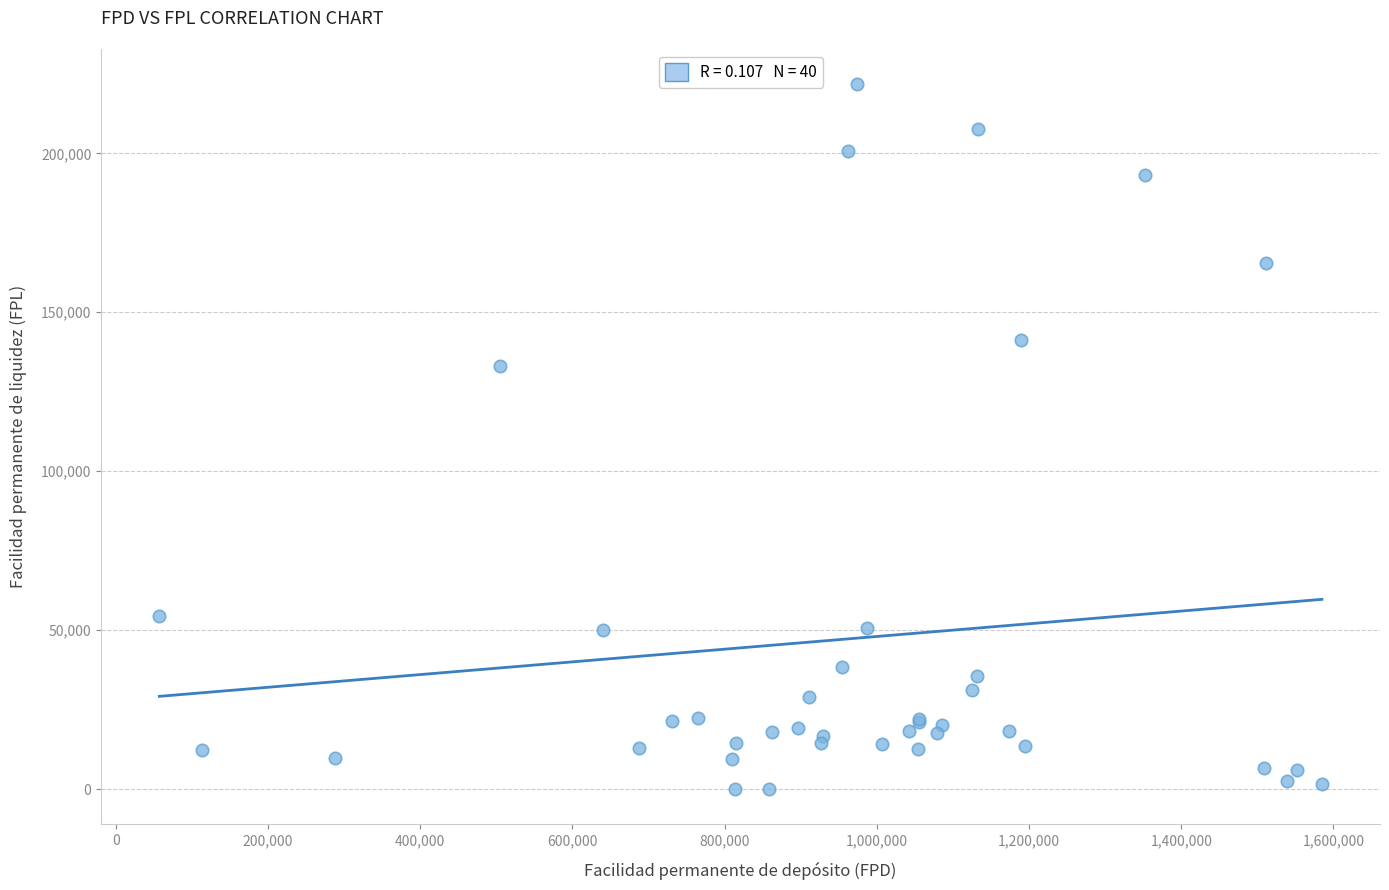

What Y value in the scatter plot is closest to 110871?

133209